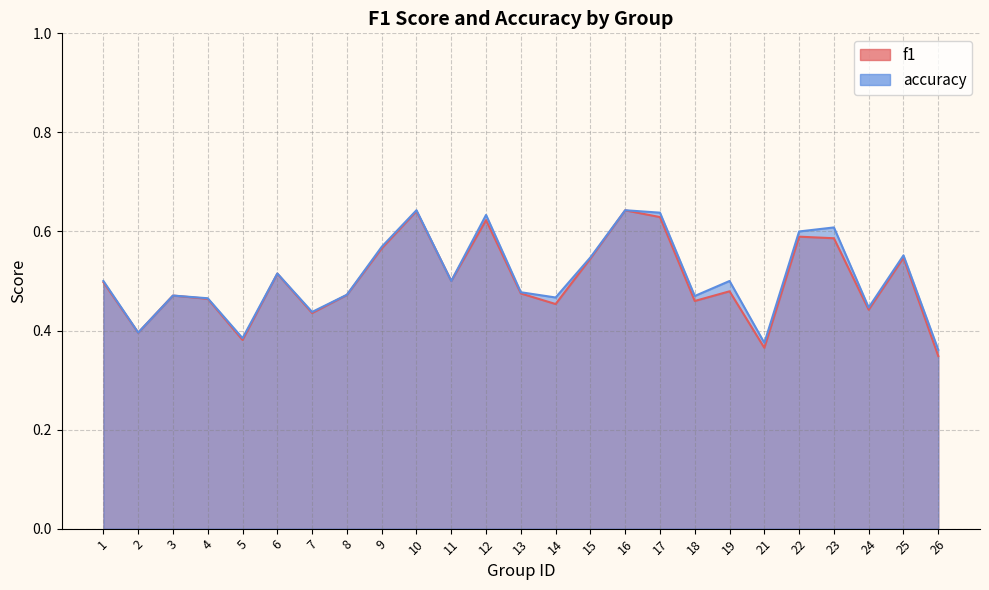

True or false: accuracy and f1 intersect in this chart.

False